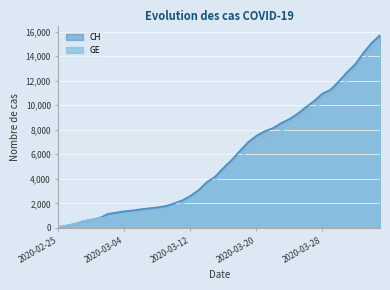

Where is CH nearest to the value 7895?

2020-03-21